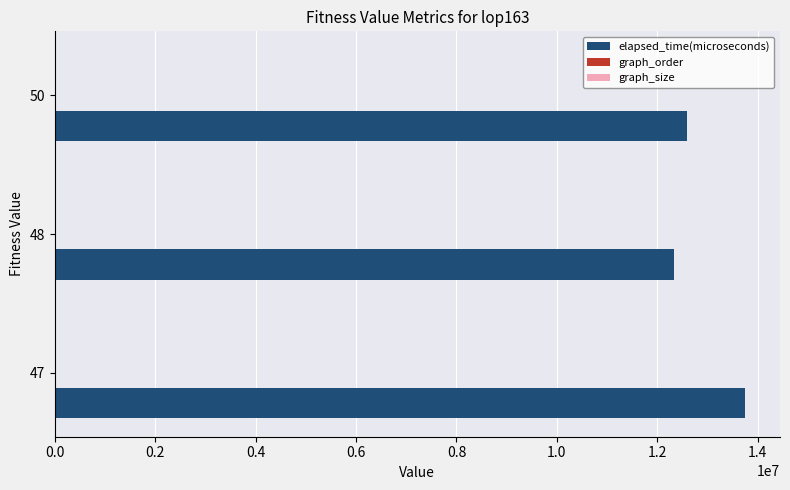

Which series has the largest total across all categories?

elapsed_time(microseconds)